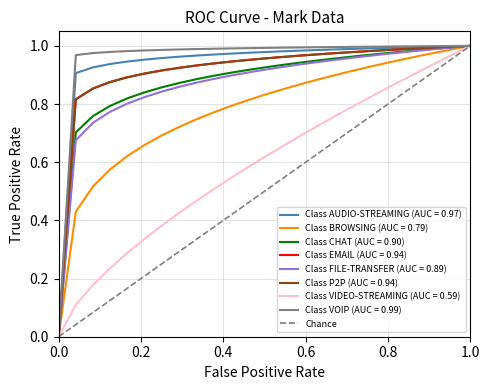

Is it true that Chance equals 0.0 at 0.0?

True